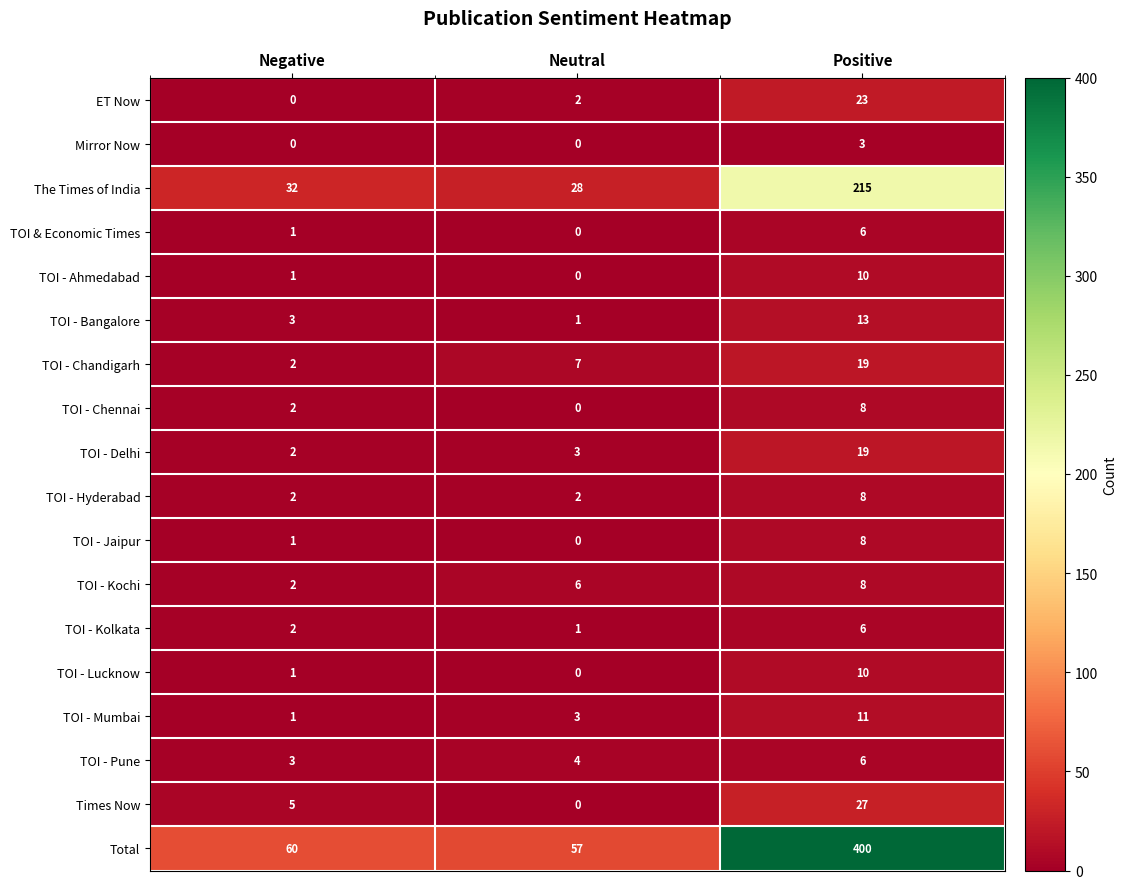

Between Neutral and Positive, which series saw the biggest shift?

Total